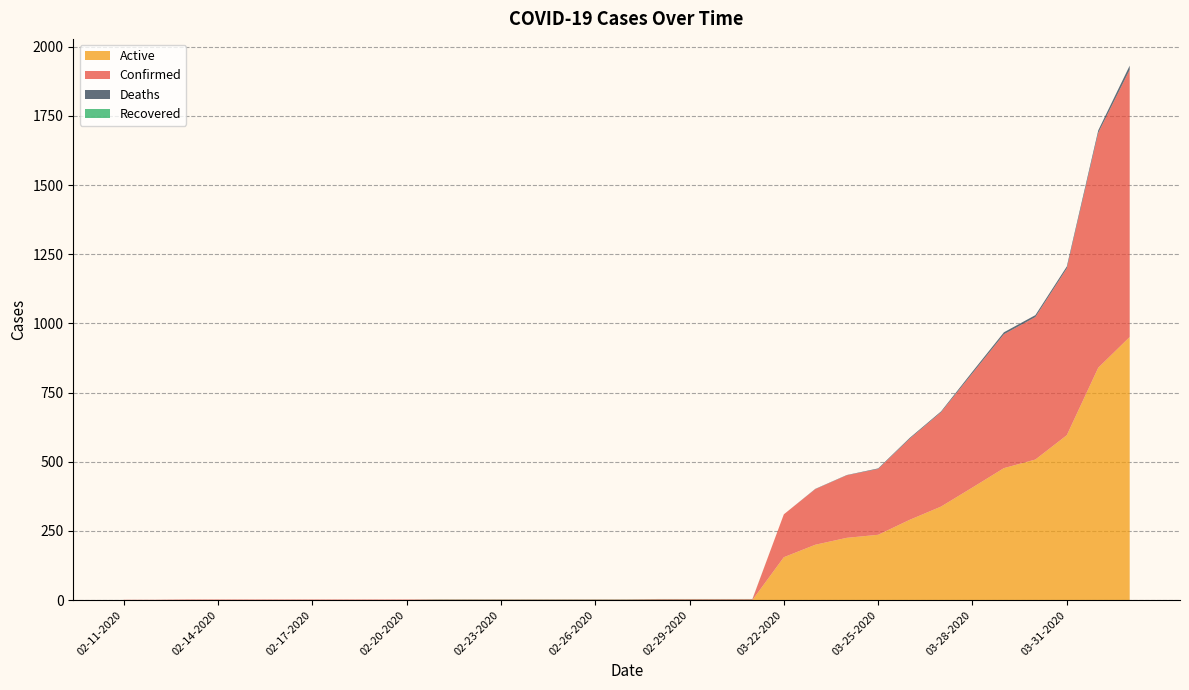

True or false: Recovered and Confirmed cross at least once.

False